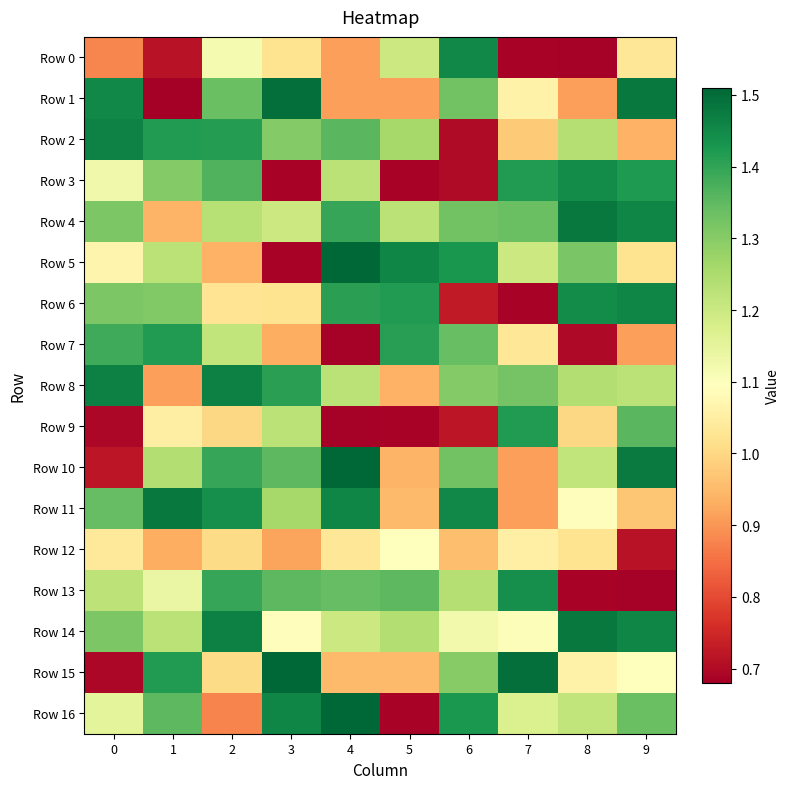

How many distinct data groups are displayed?

17